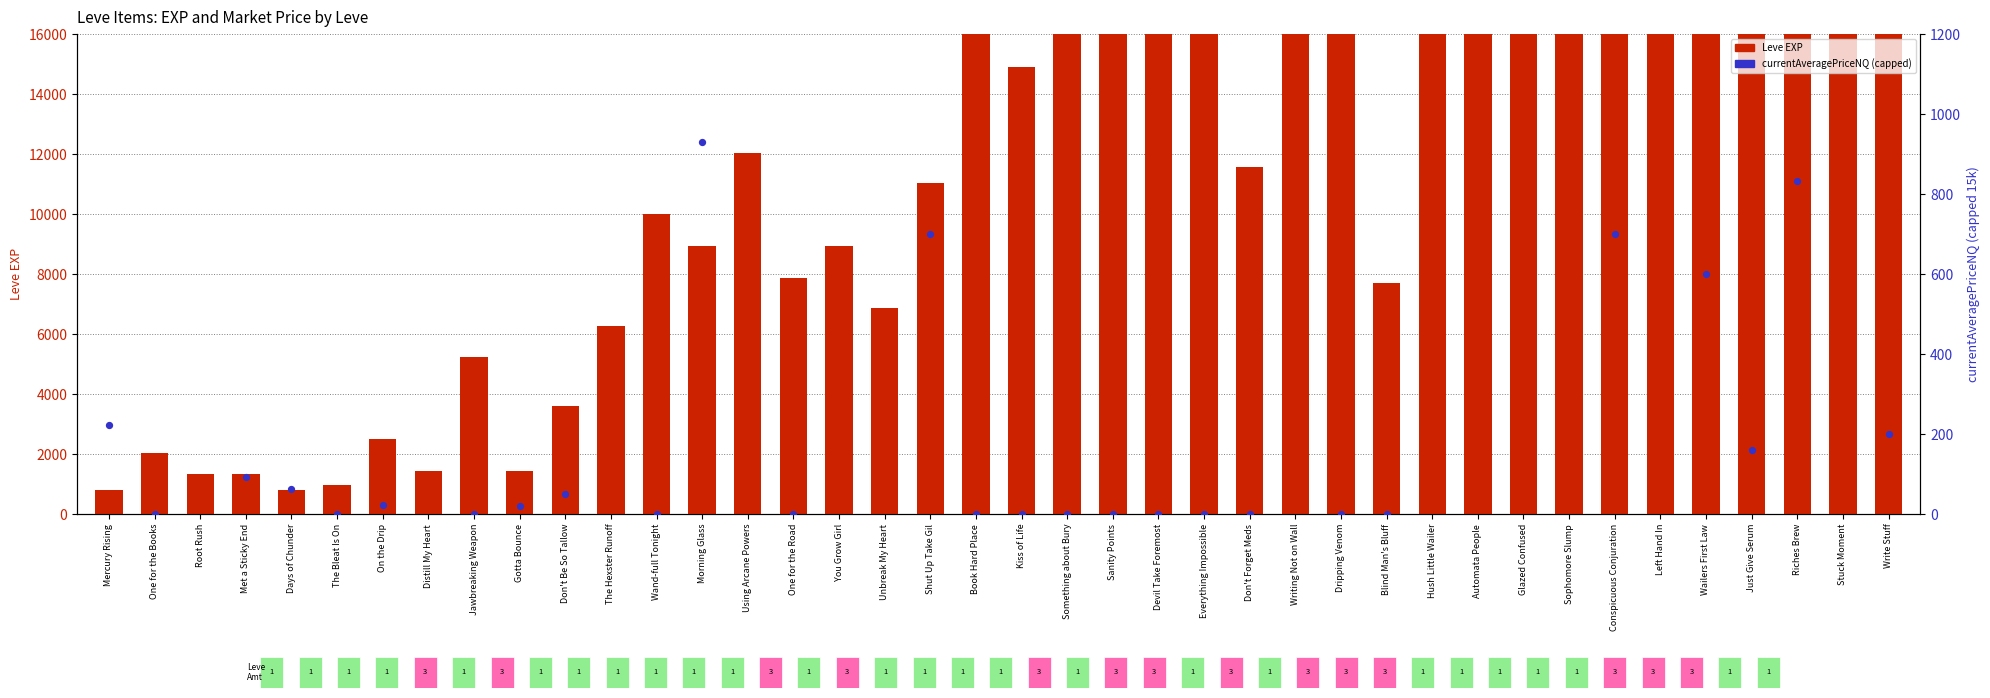

Is the value of currentAveragePriceNQ at Stuck Moment greater than the value of Leve EXP at Book Hard Place?

No